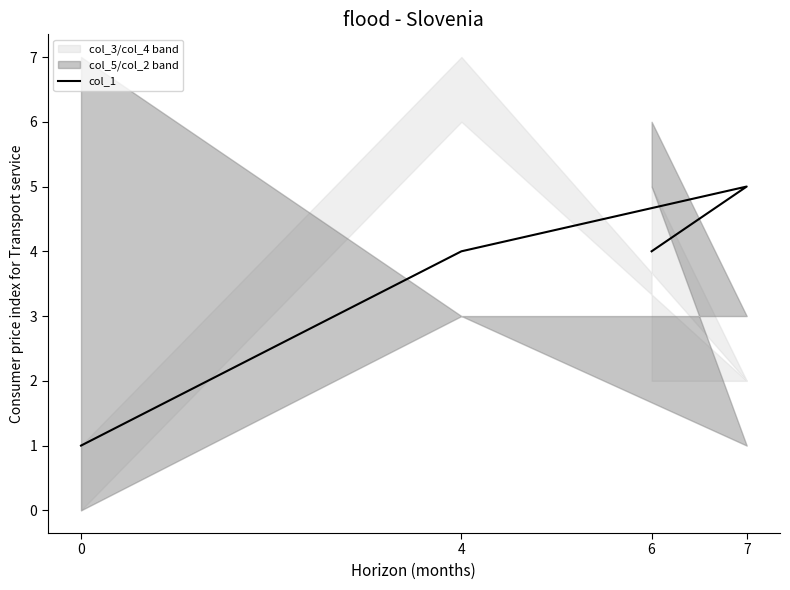

How many lines are shown in the chart?

1